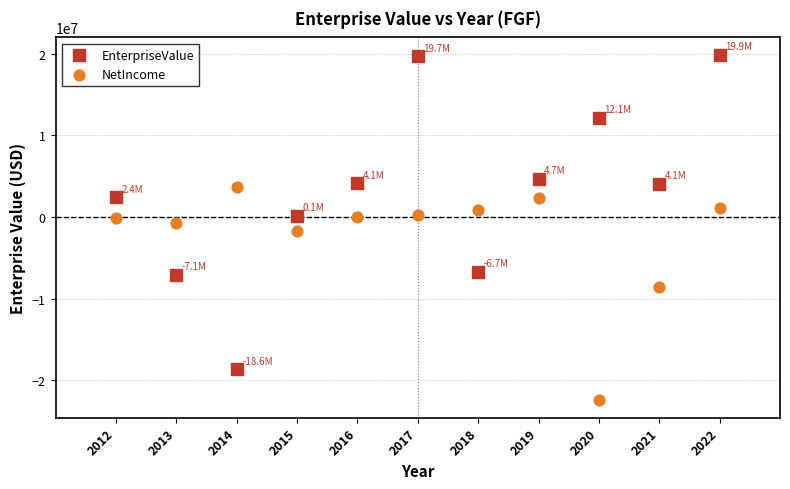

Which series contains the highest Y value?

EnterpriseValue